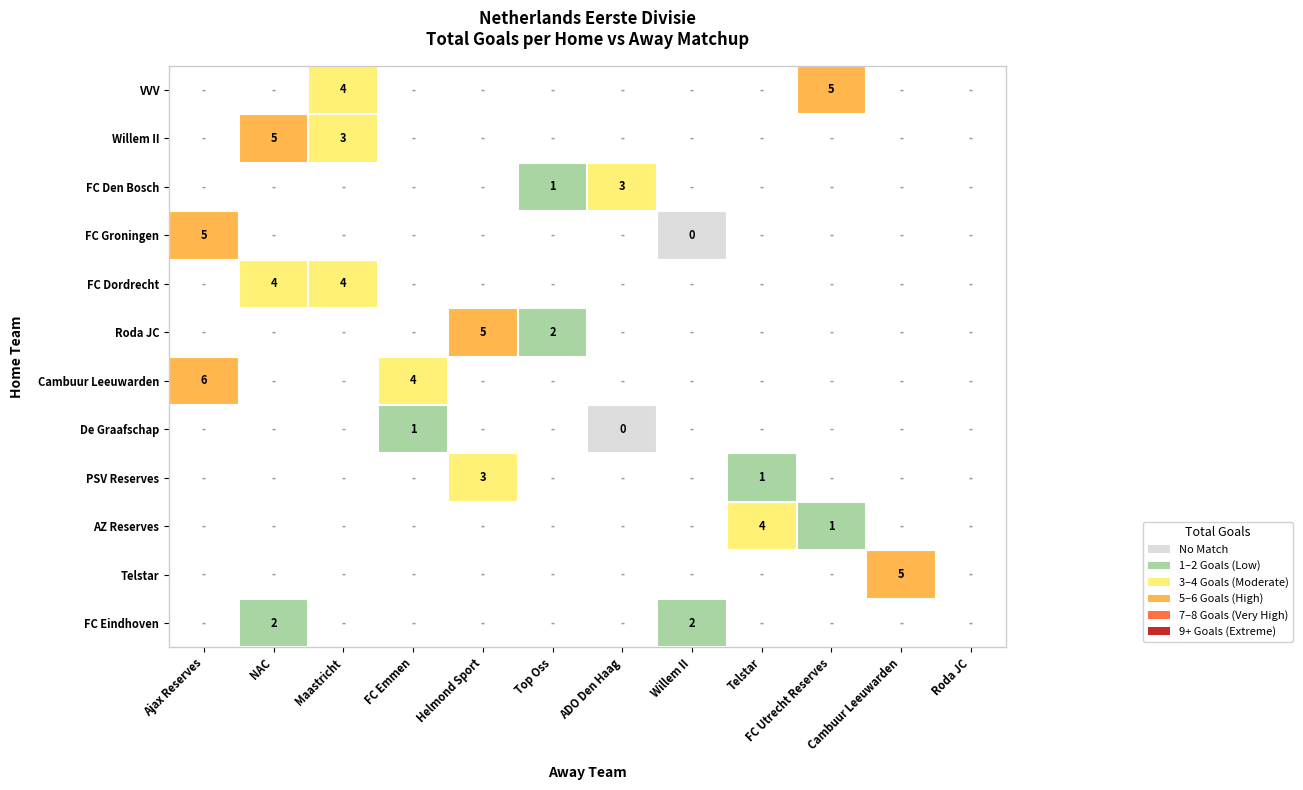

The value of VVV at Maastricht is 4. True or false?

True